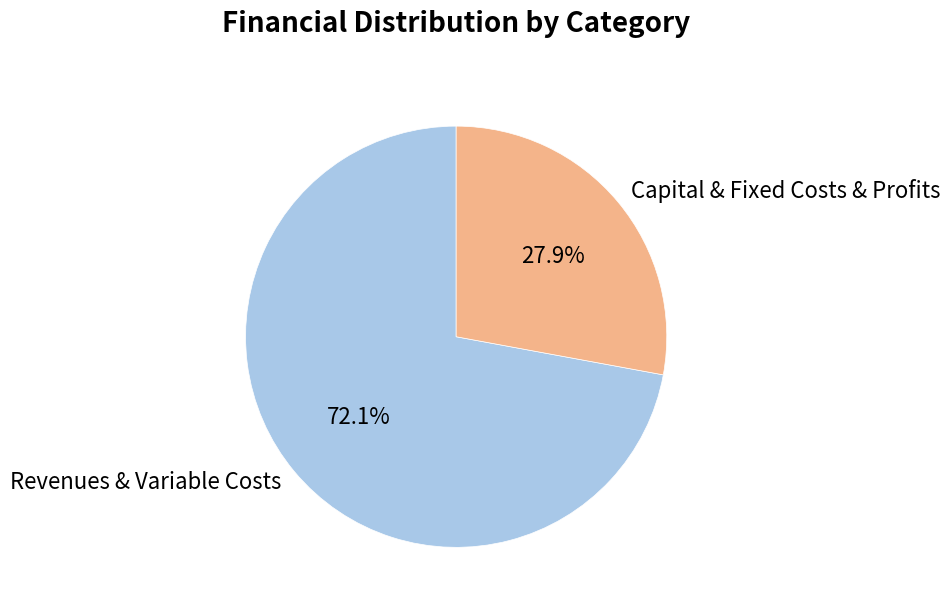

Approximately how many times larger is the value at Revenues & Variable Costs compared to Capital & Fixed Costs & Profits?

2.6